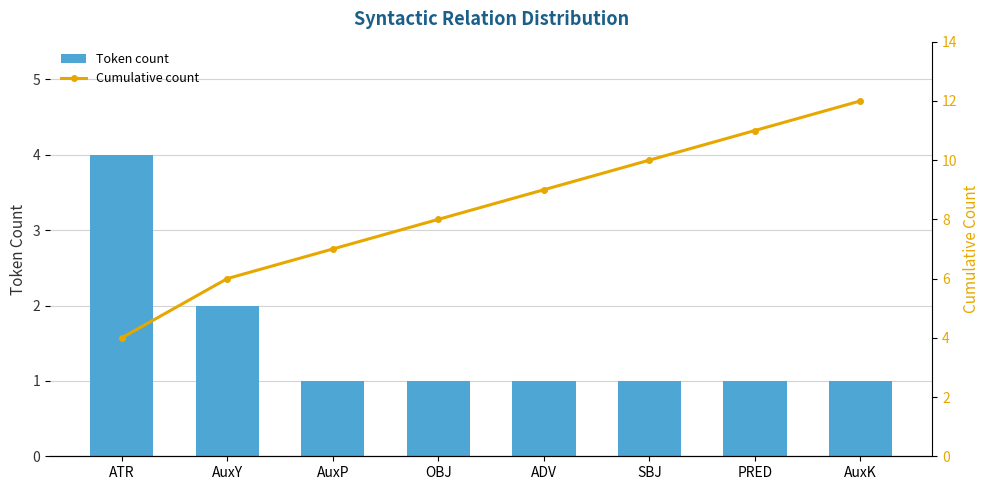

True or false: Cumulative count has a value of 7 at PRED.

False